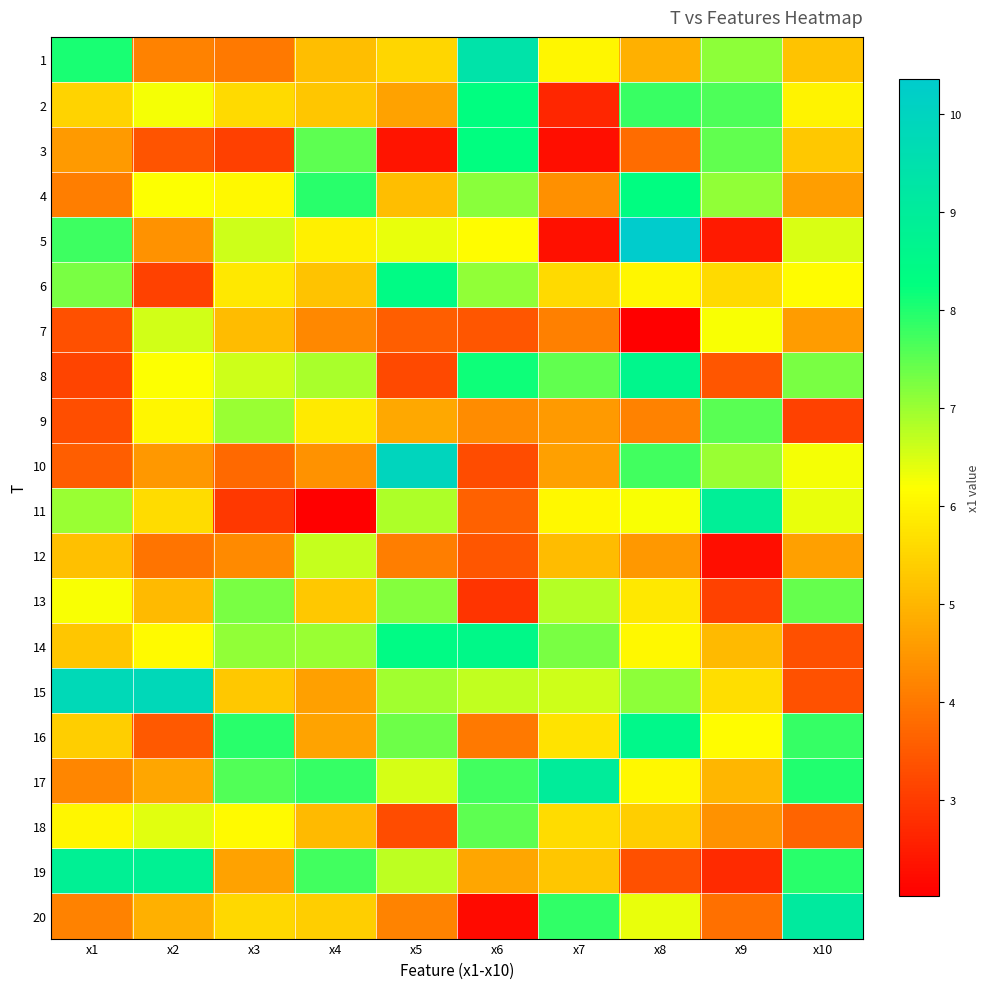

What is the total value across all series at x1?

112.7